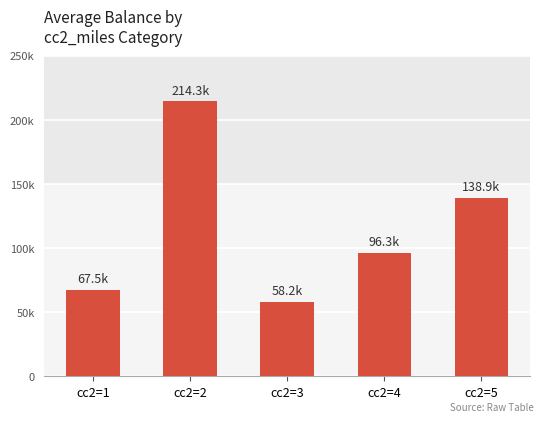

Which category has the lowest value across all series?

cc2=3